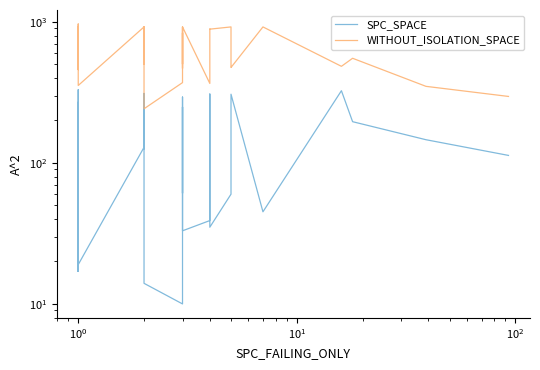

The value of WITHOUT_ISOLATION_SPACE at $\mathdefault{10^{2}}$ is 785. True or false?

False